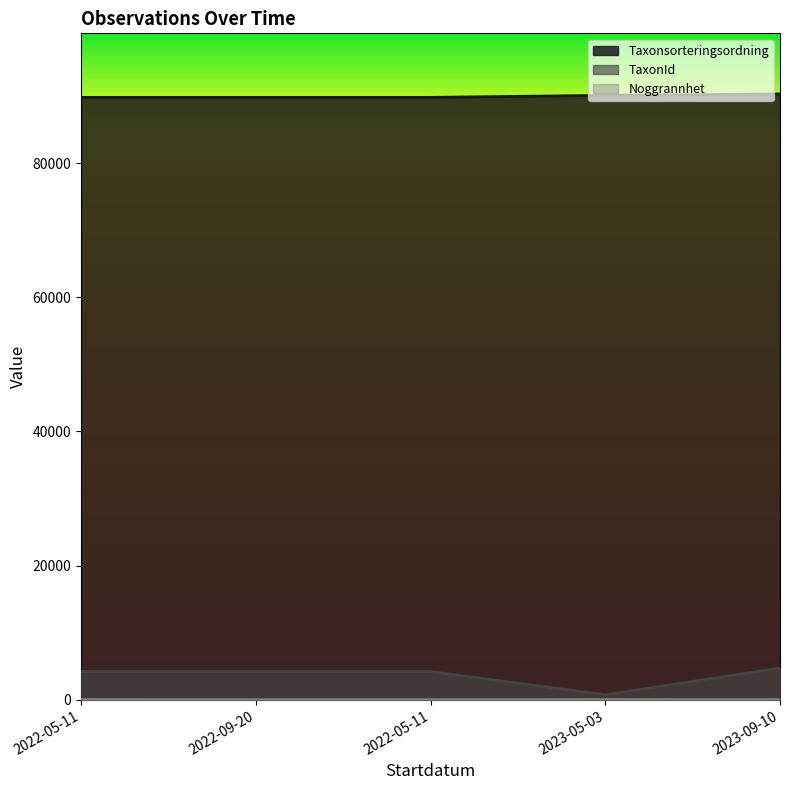

What is the sum of all TaxonId values?

18148